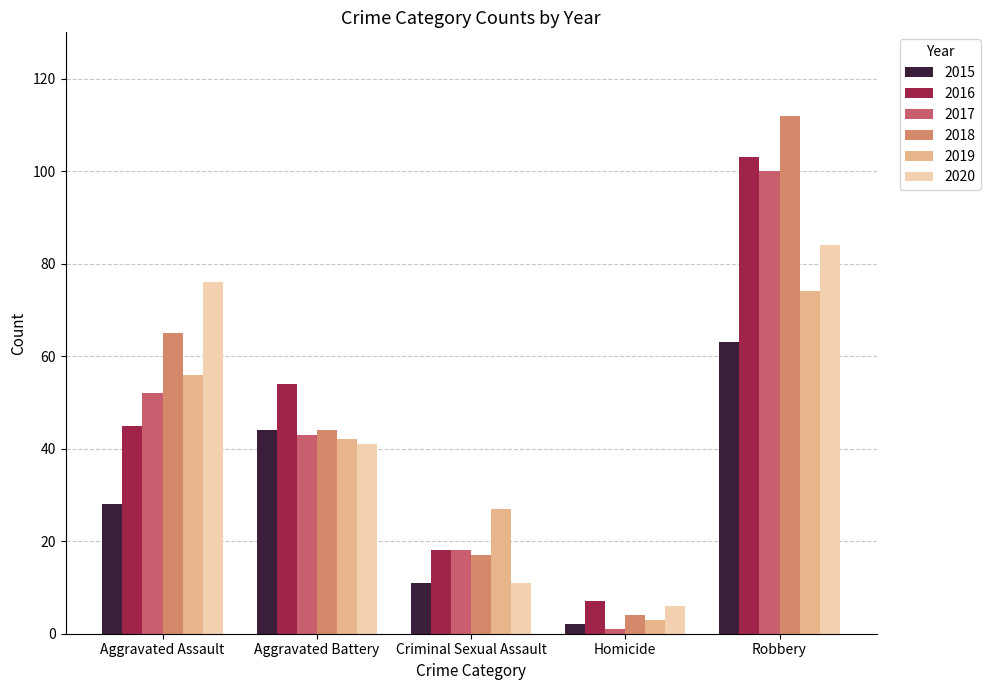

Where is 2019 nearest to the value 38?

Aggravated Battery